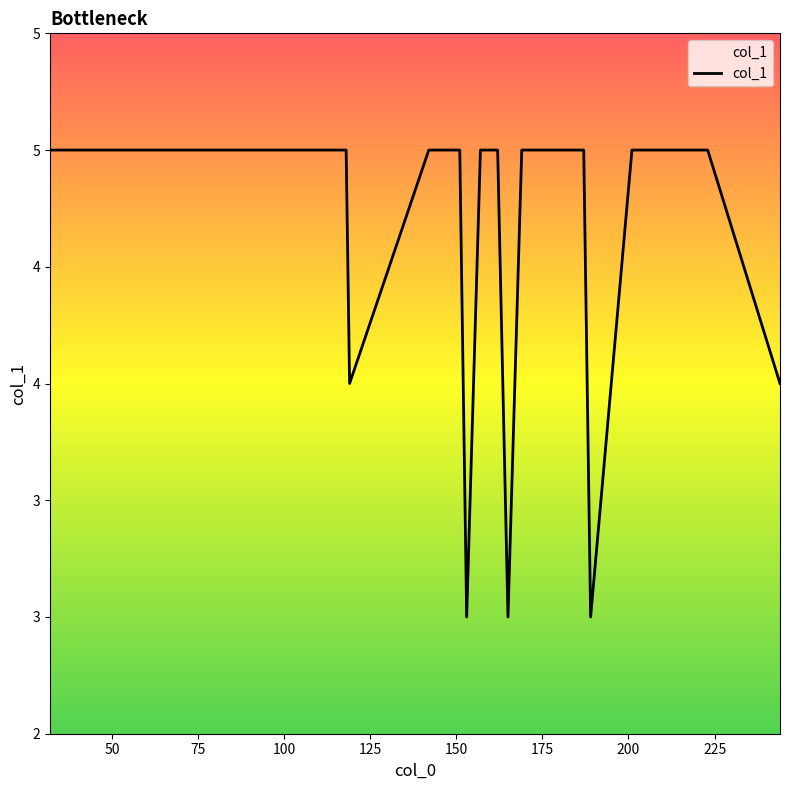

Where is the data nearest to the value 4?

125